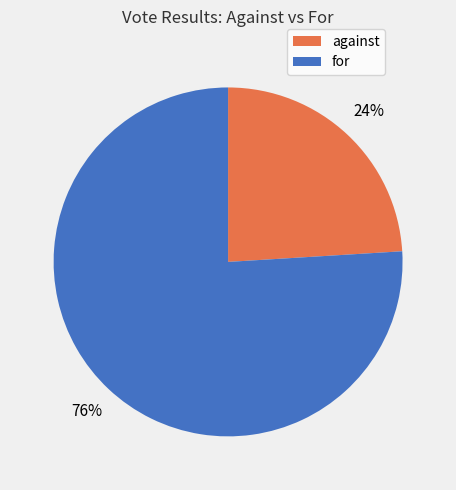

True or false: for accounts for 76% of the total.

True